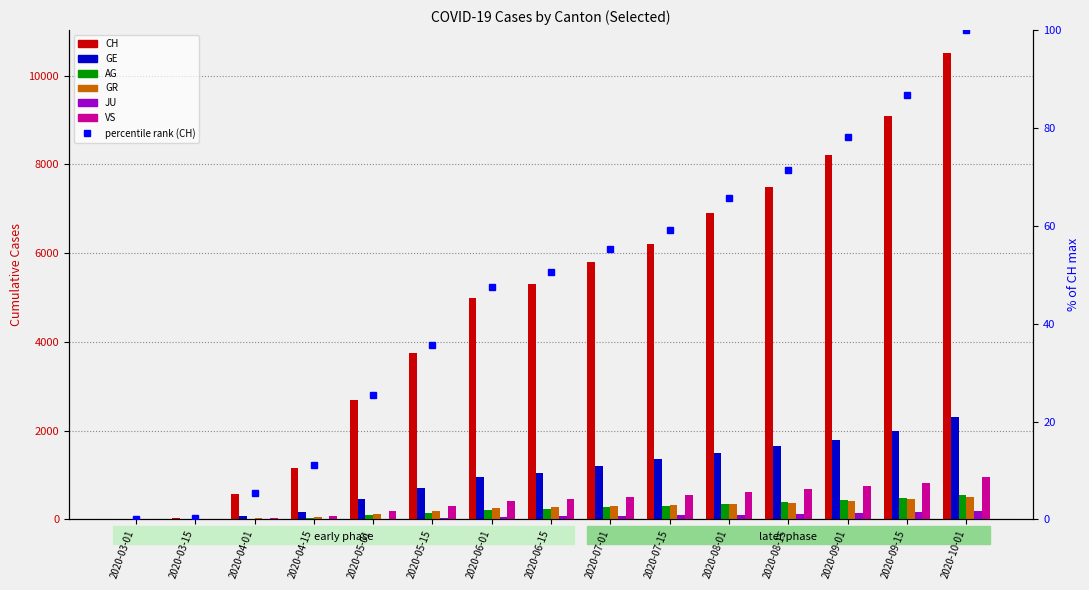

How many positive values does the VS series have?

14